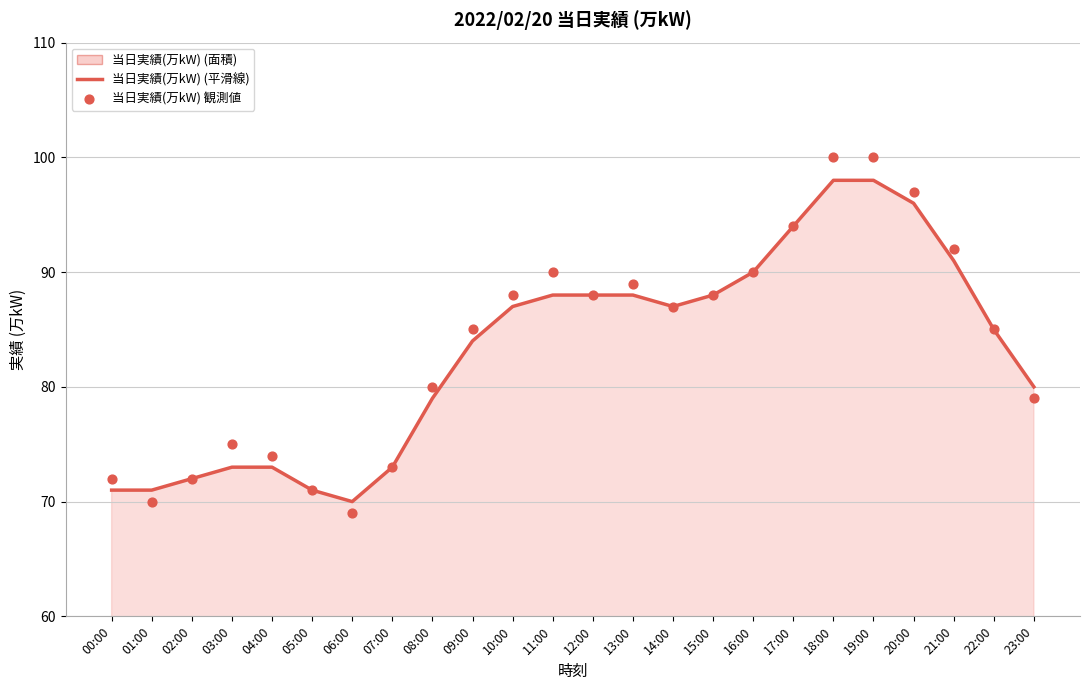

Which series has the largest total across all categories?

当日実績(万kW) 観測値